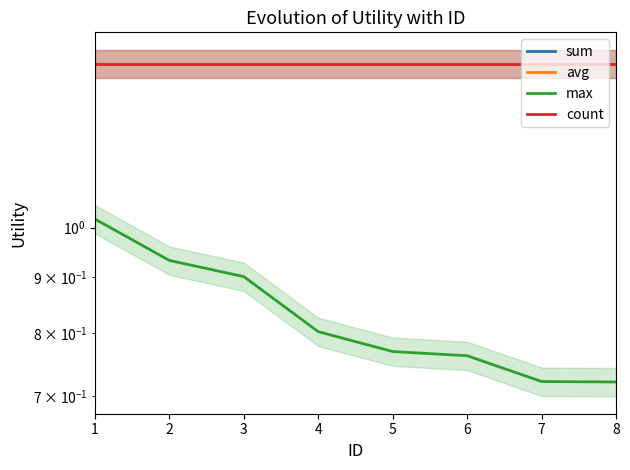

Does the chart have visible grid lines?

No